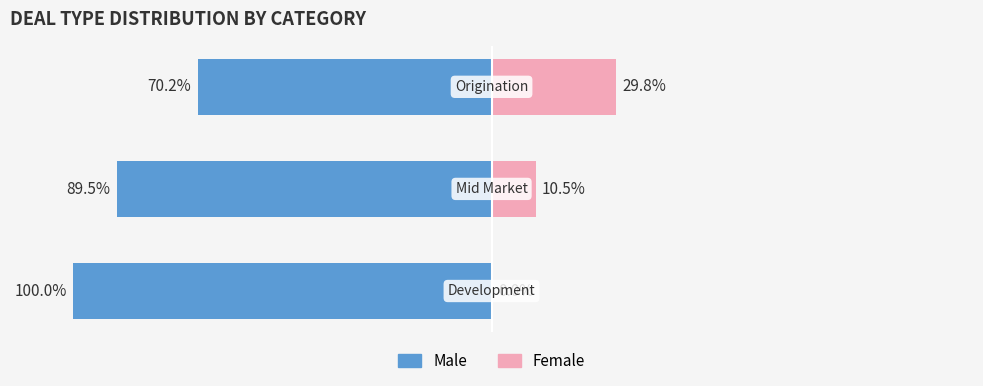

Which series has the largest range (max minus min)?

Female